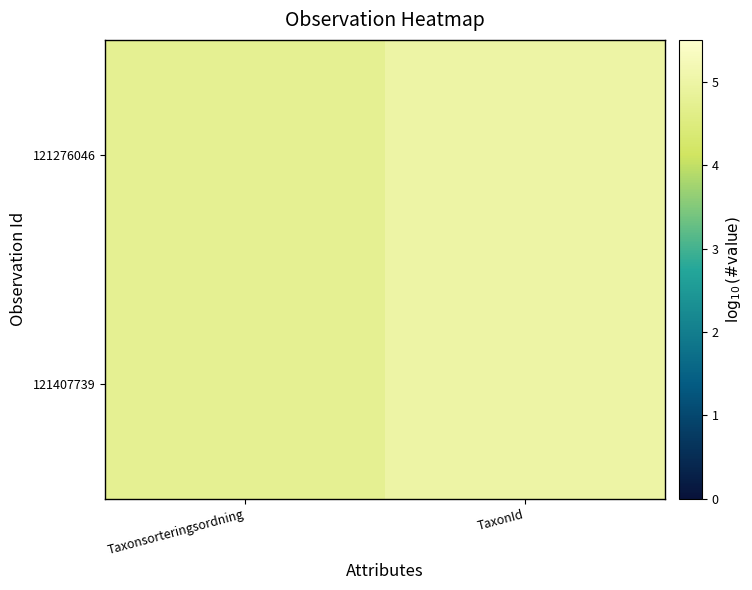

List the series in order of their overall mean, highest first.

121276046, 121407739